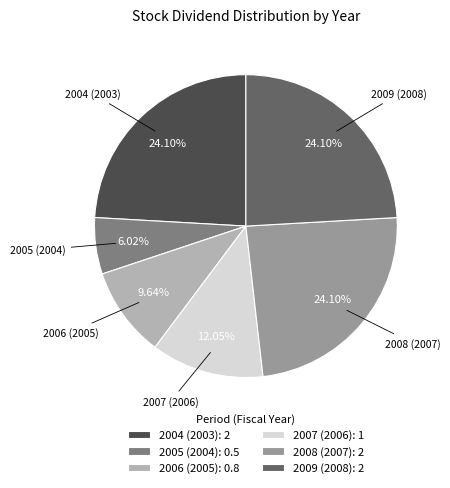

Do 2005 (2004): 0.5 and 2008 (2007): 2 together represent more than half of the pie?

No